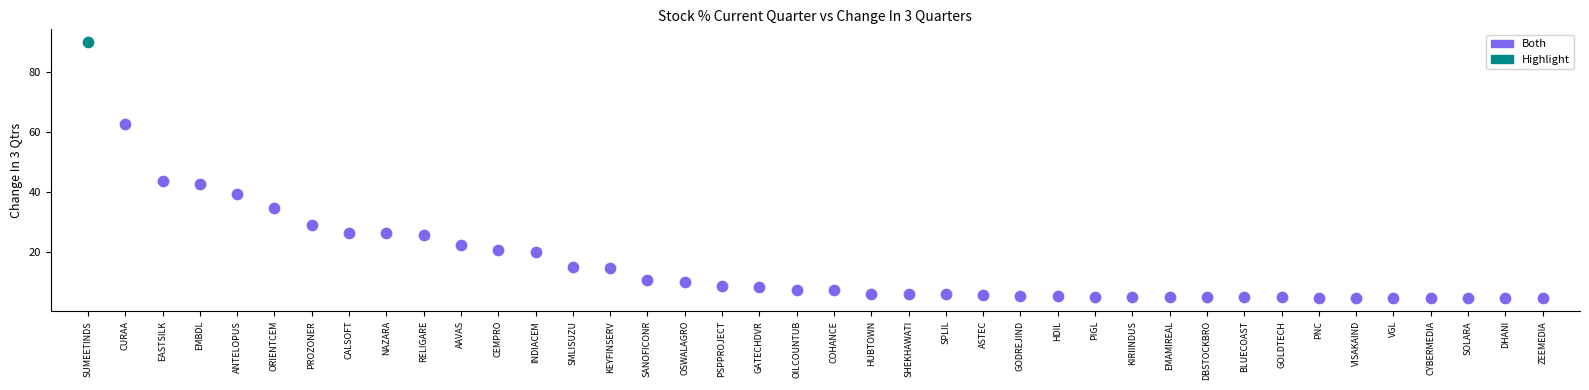

What are all the series names shown in the legend?

Both, Highlight